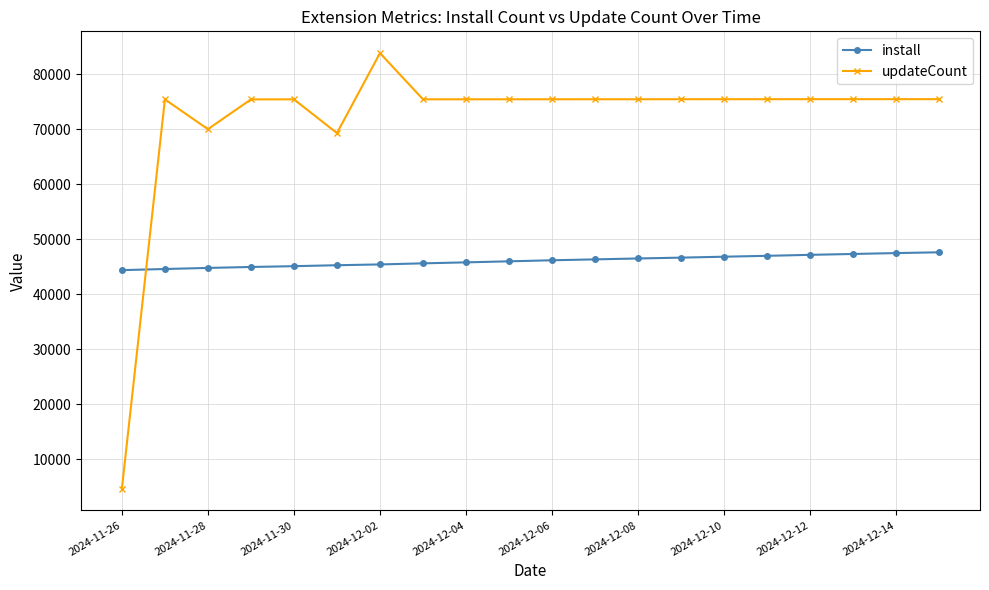

True or false: updateCount and install intersect in this chart.

True